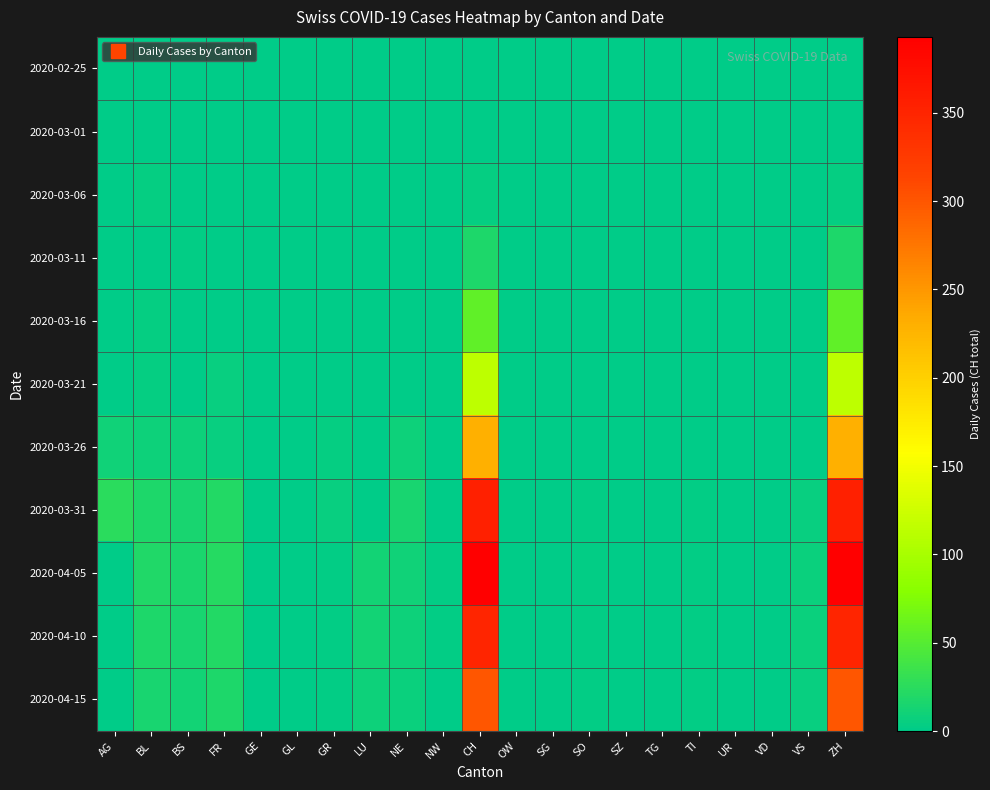

Which series has the largest total across all categories?

2020-04-05